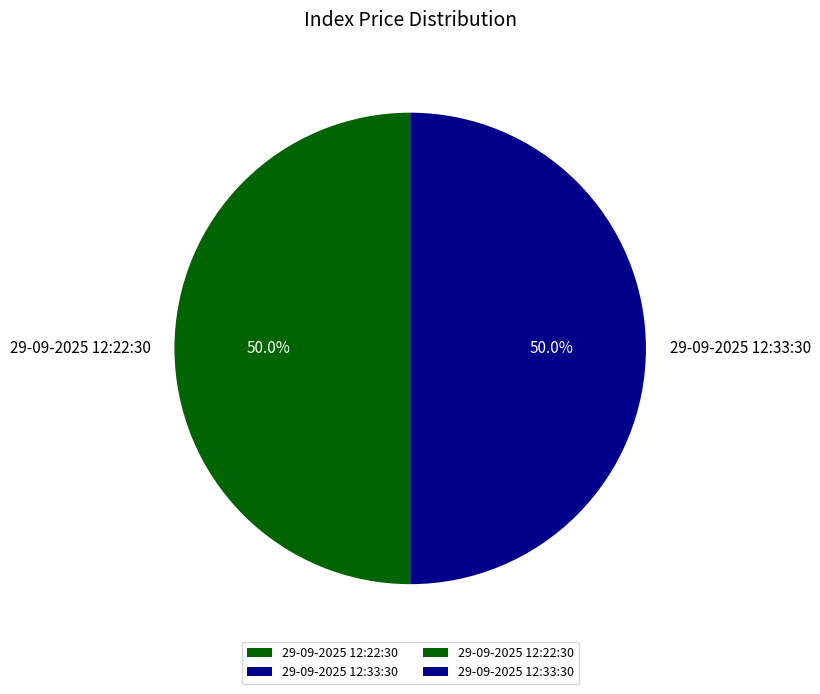

What is the ratio of the value at 29-09-2025 12:22:30 to the value at 29-09-2025 12:33:30?

1.0